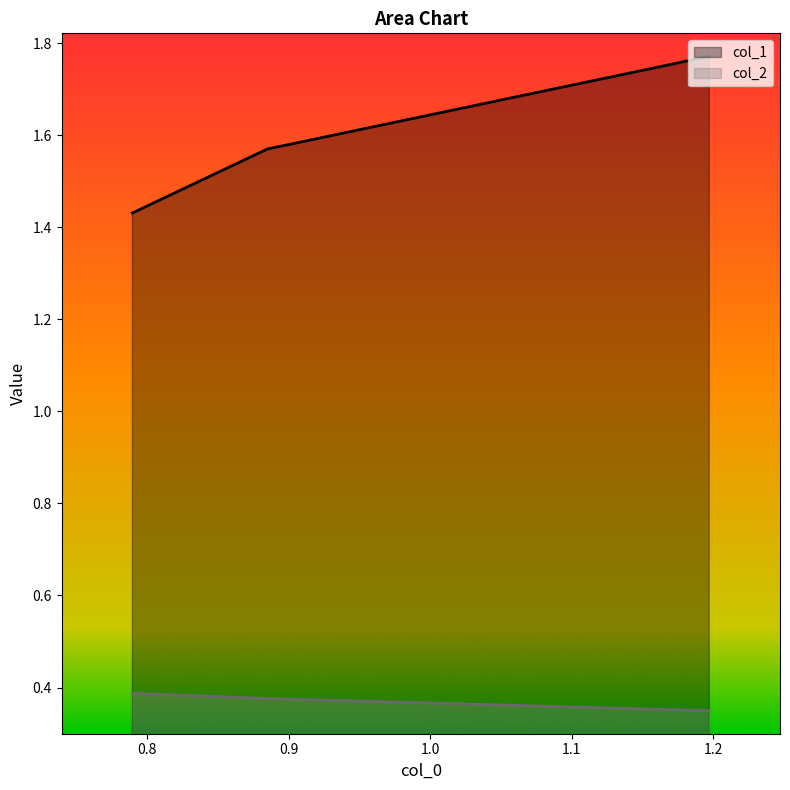

What is the value of the col_2 point at the 2nd from the left?

0.4